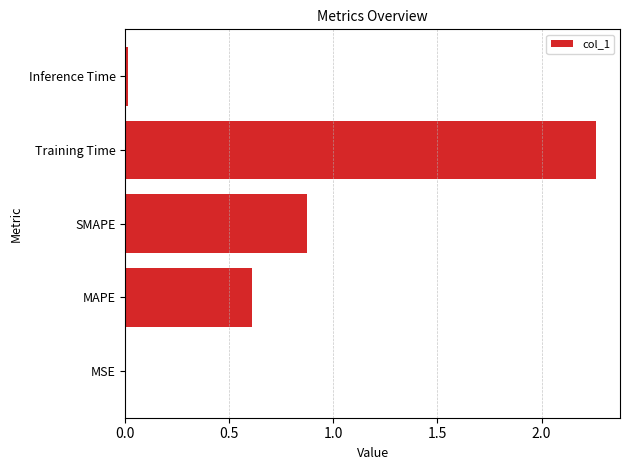

Are the bars horizontal?

Yes